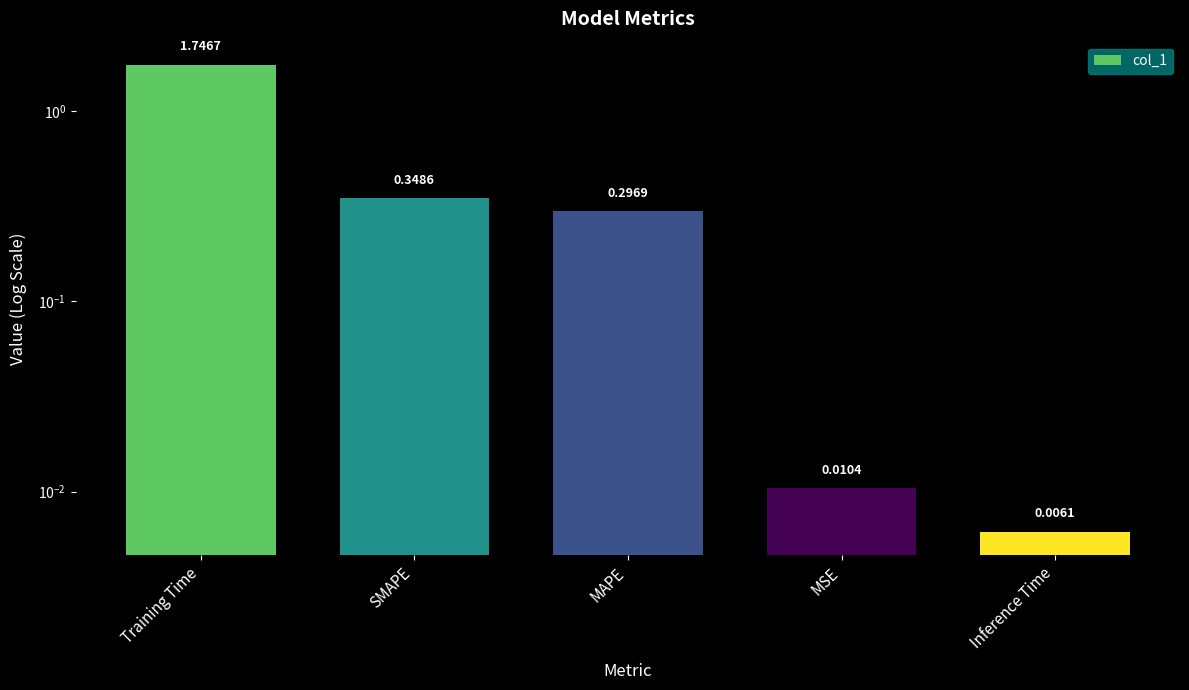

Reading right to left, transcribe all the data shown in this chart.

Inference Time=0.0	MSE=0.0	MAPE=0.3	SMAPE=0.3	Training Time=1.7